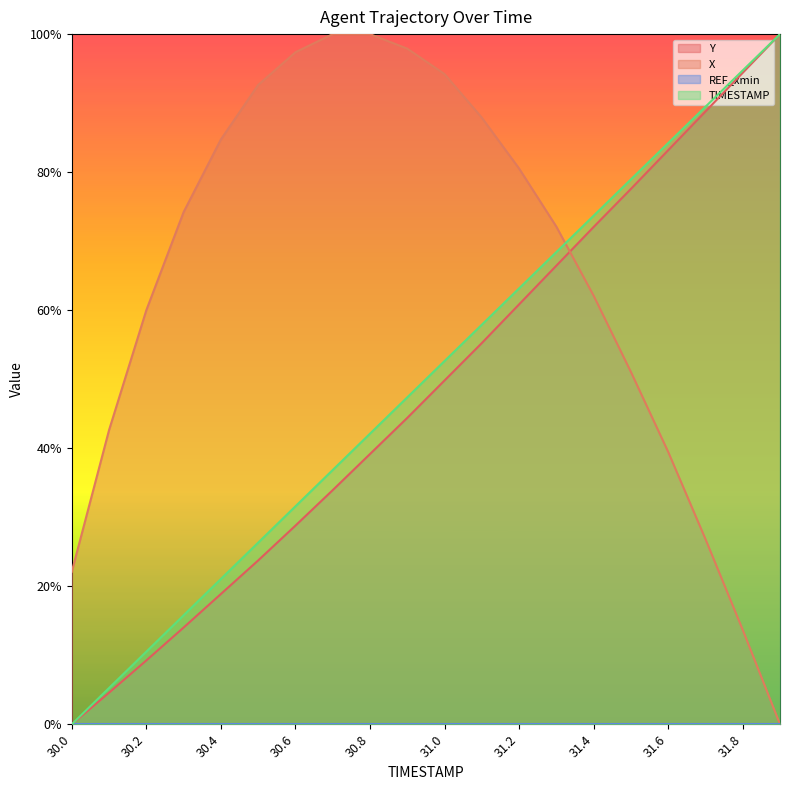

What is the value of the X point at the 15th from the left?

0.6